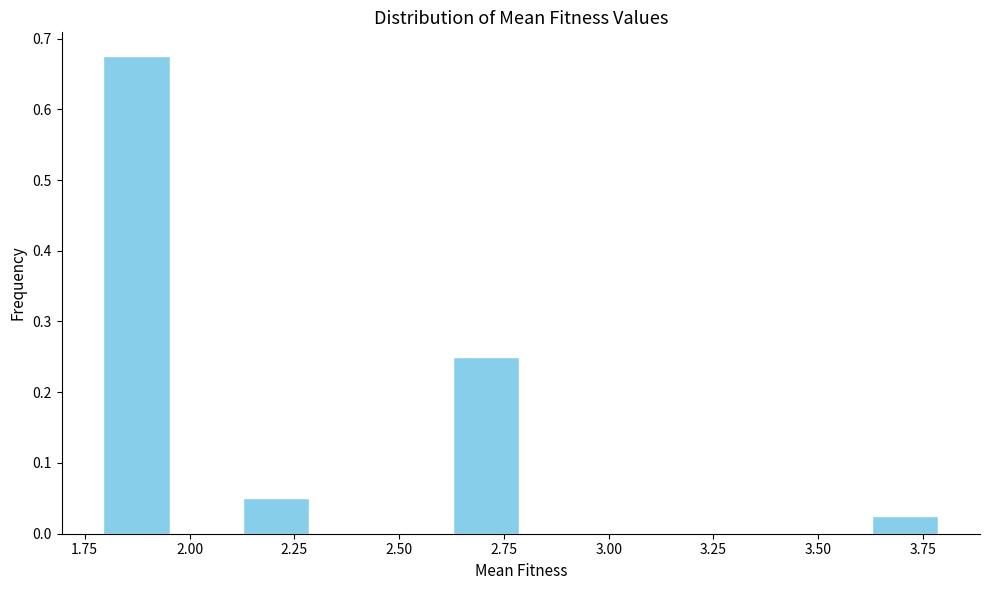

Around what value on the x-axis is the tallest bar? Give the approximate position of its centre, as read against the axis.

1.85